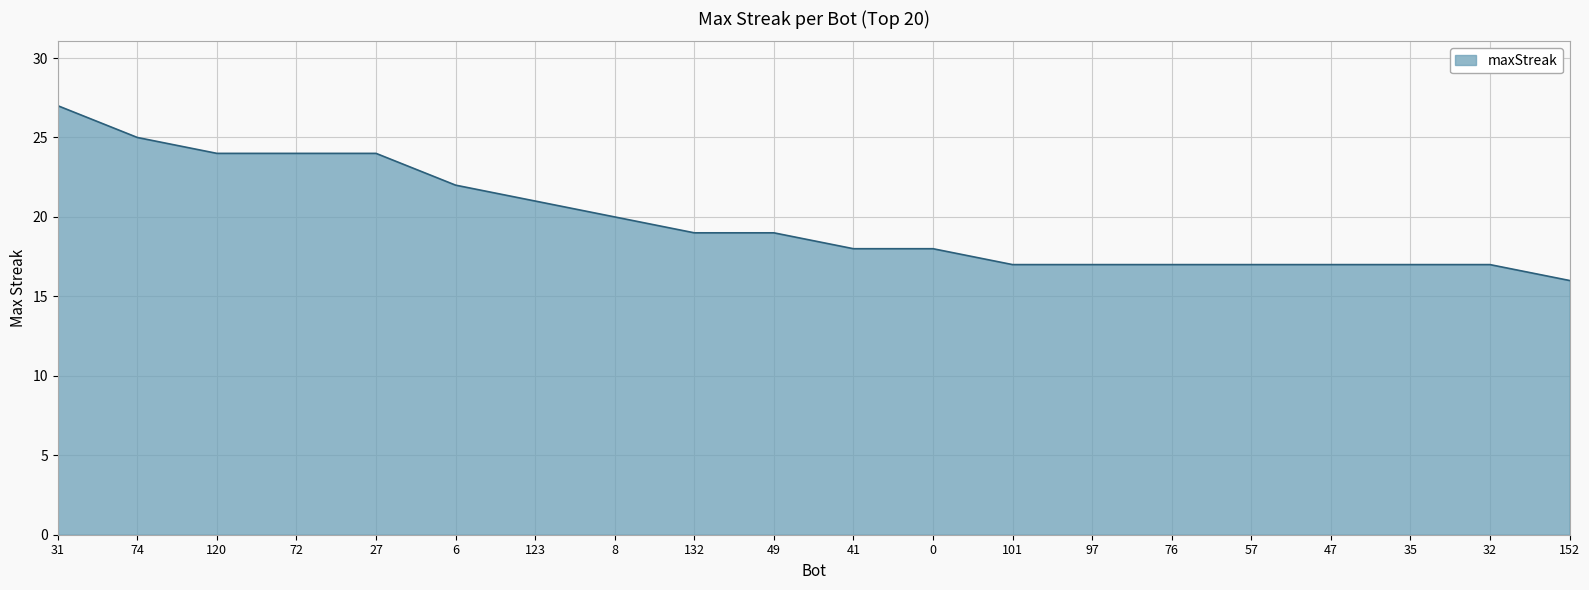

Reading left to right, extract all data points from this chart.

27	25	24	24	24	22	21	20	19	19	18	18	17	17	17	17	17	17	17	16